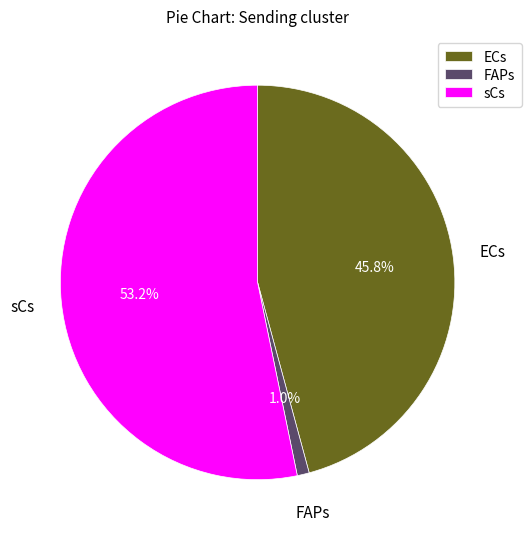

Which category has the smallest portion of the pie?

FAPs